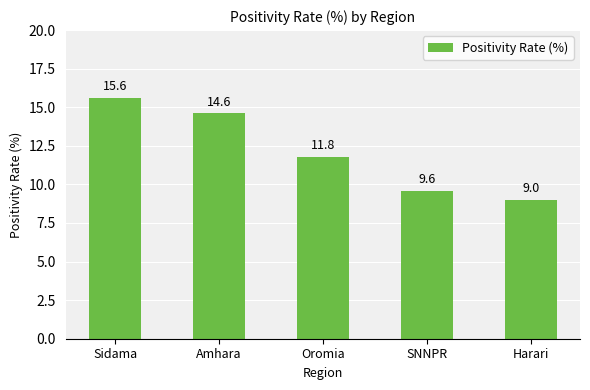

Which category has the lowest value across all series?

Harari